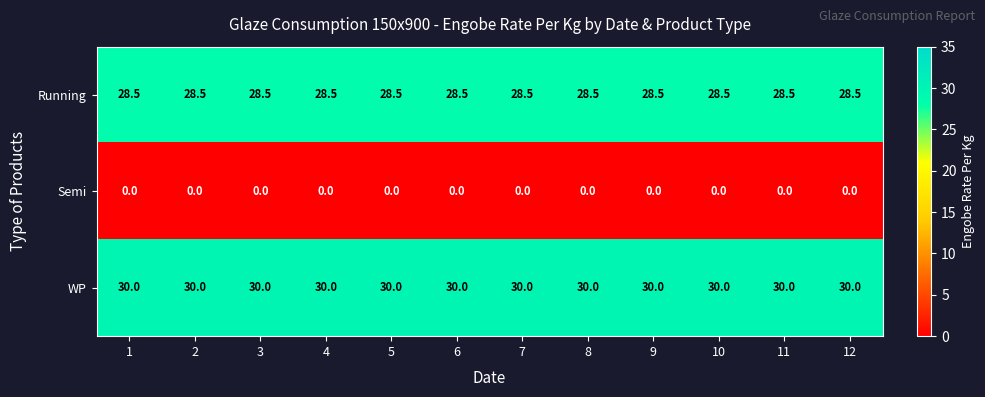

What is the greatest value displayed?

30.0